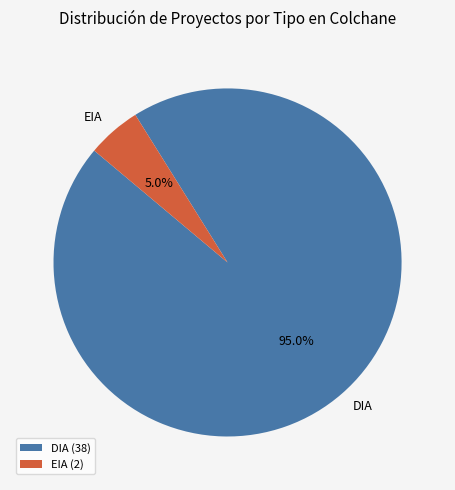

True or false: EIA accounts for 5% of the total.

True